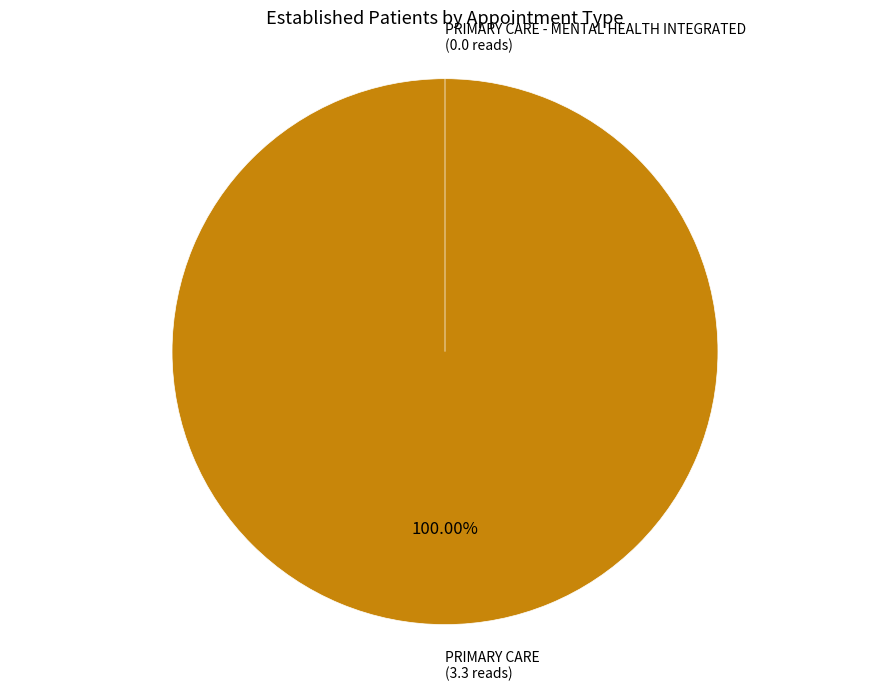

What is the majority slice?

PRIMARY CARE